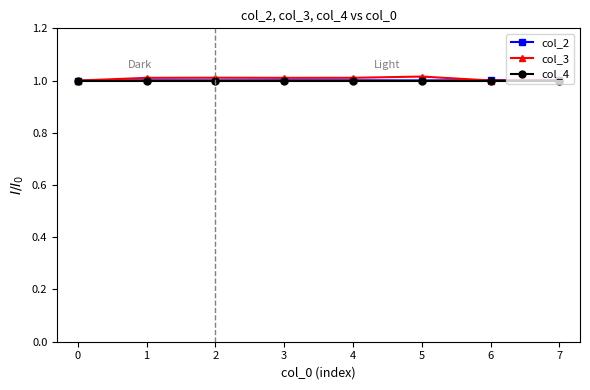

Which series has the widest spread of values?

col_3